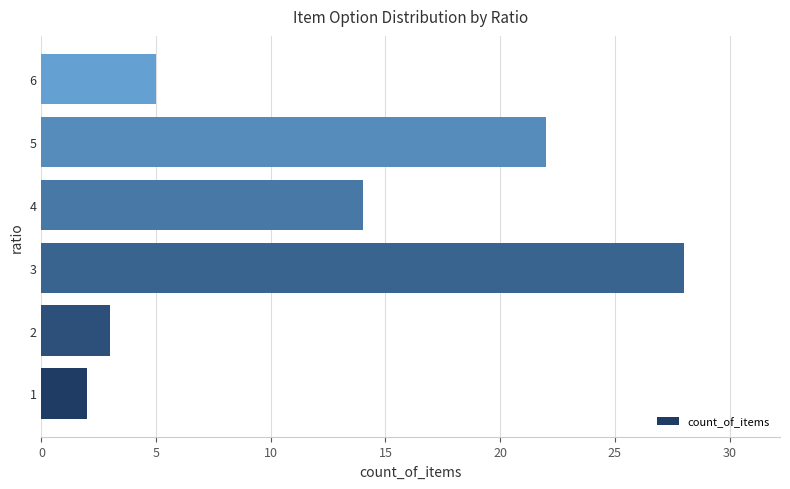

What is the sum of all values?

74